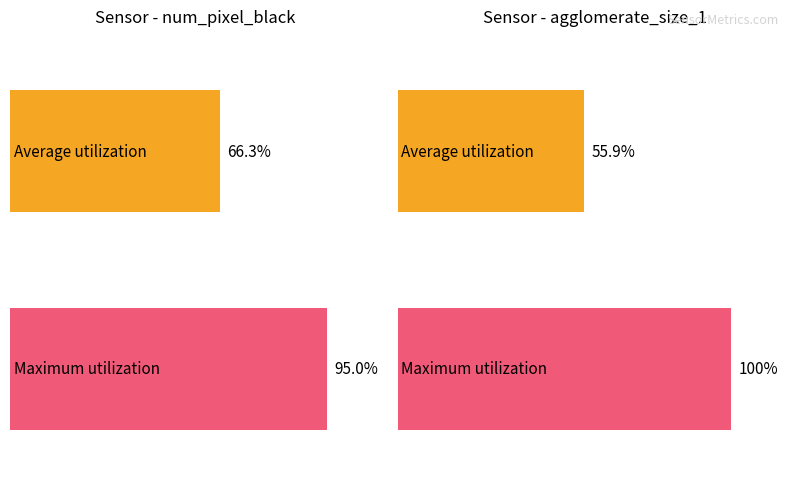

Does the chart contain stacked bars?

No